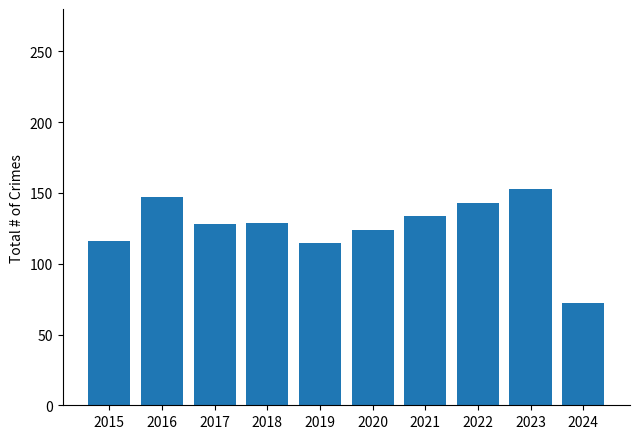

Is it true that the value at 2015 is 116?

True